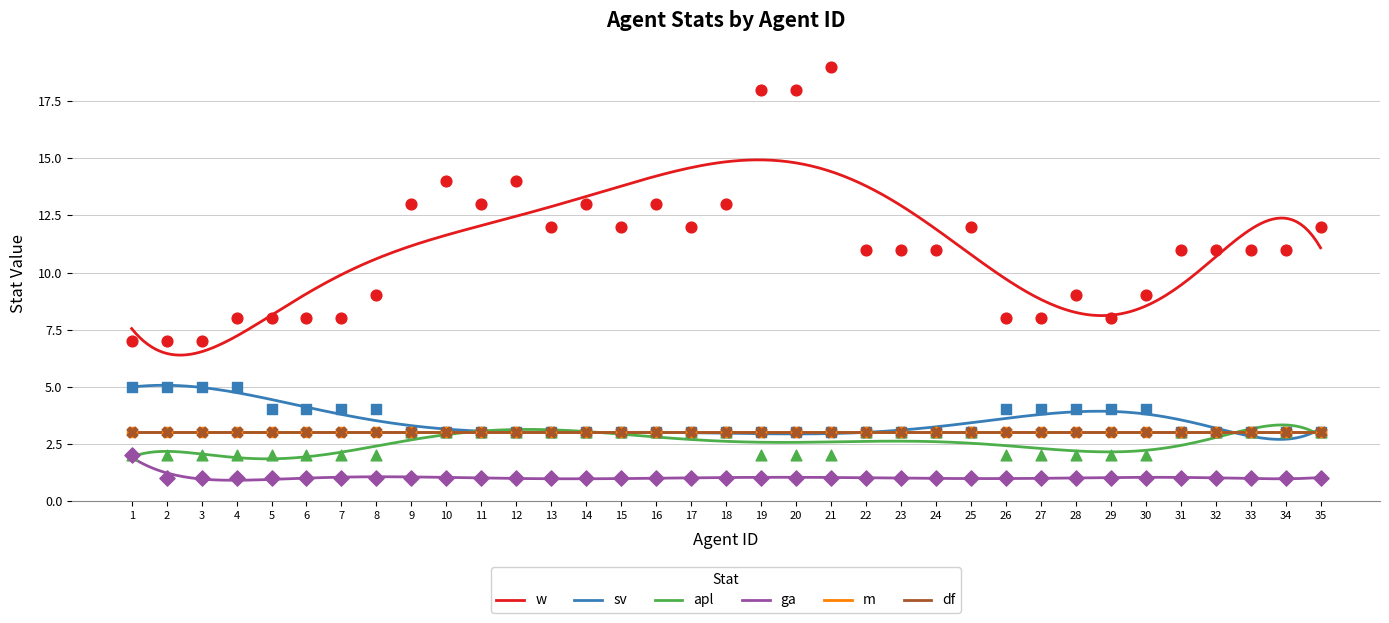

Is the value of ga at 2 greater than the value of apl at 34?

No